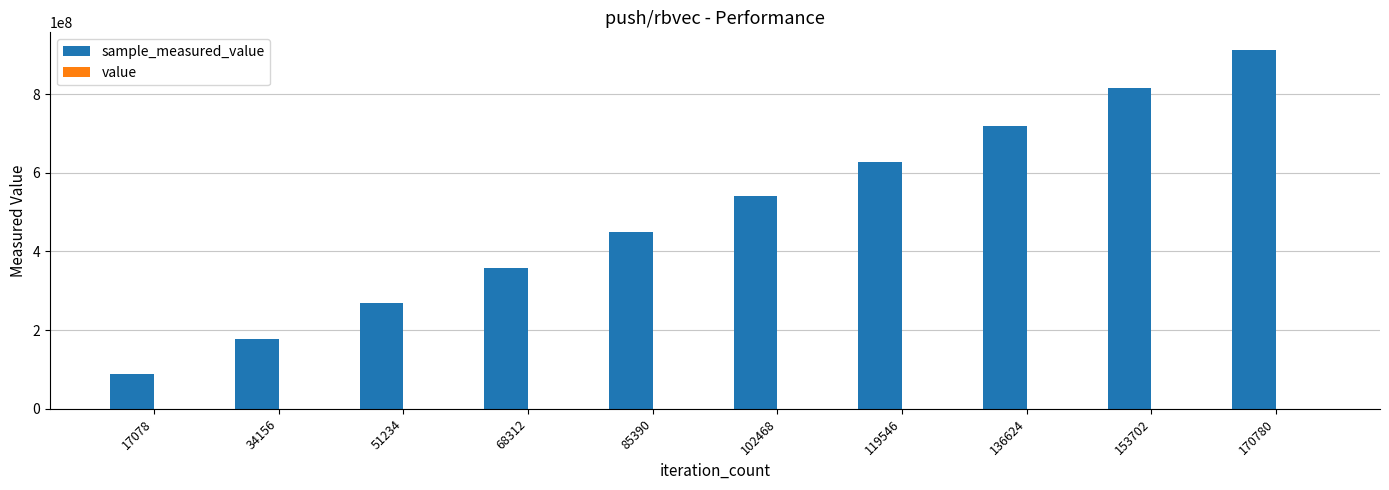

At which category is the sum across all series the highest?

170780